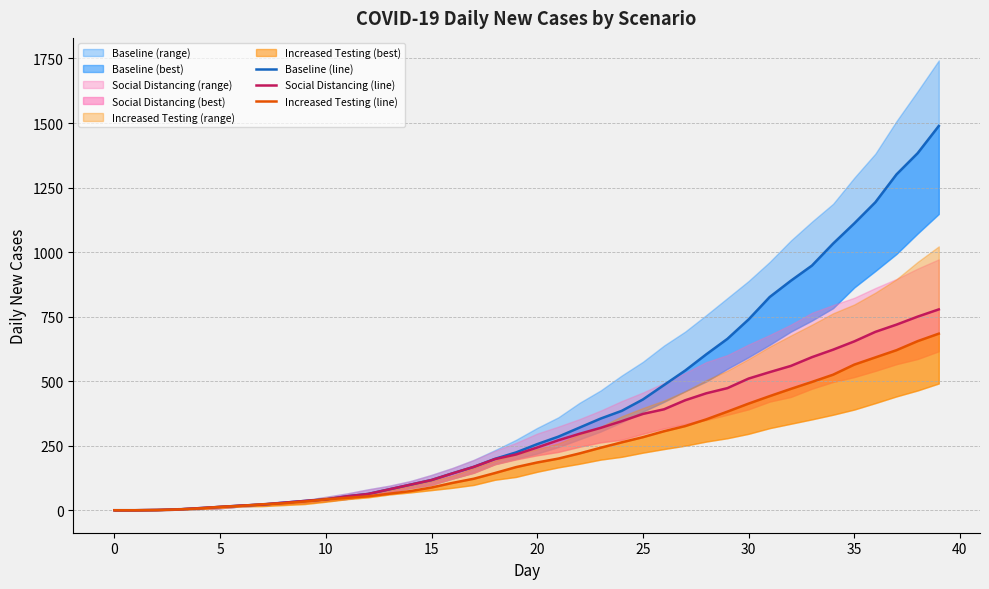

What is the difference between the maximum and minimum values in the Social Distancing (line) series?

778.0